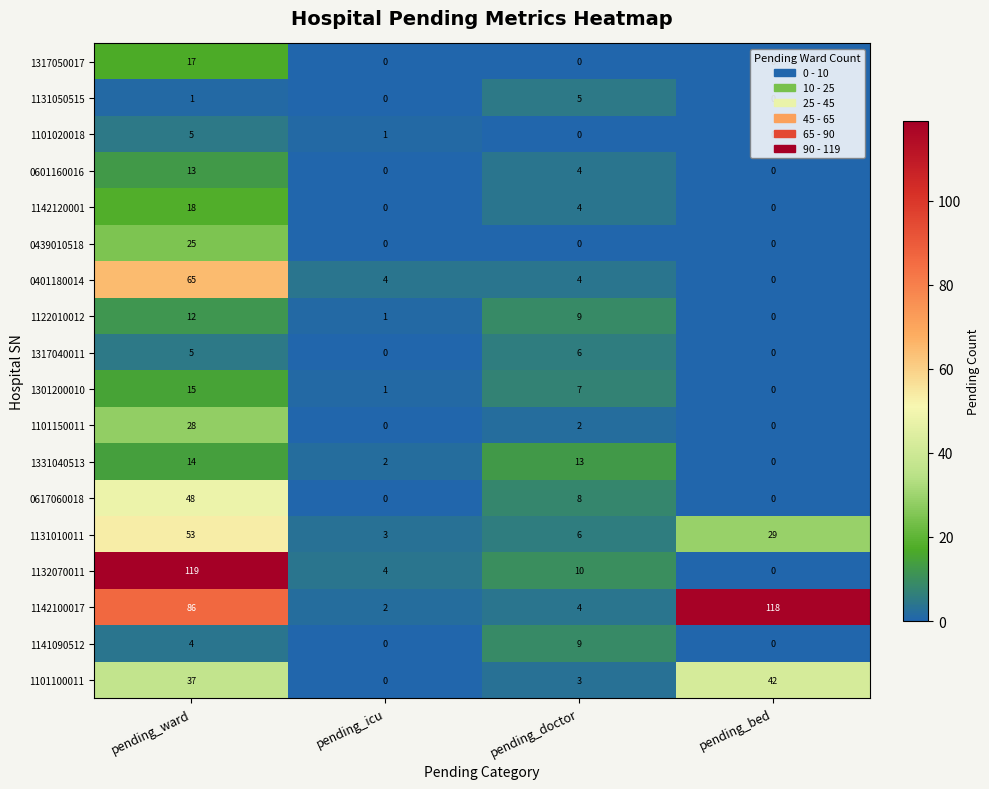

True or false: 1331040513 has a value of 3 at pending_doctor.

False